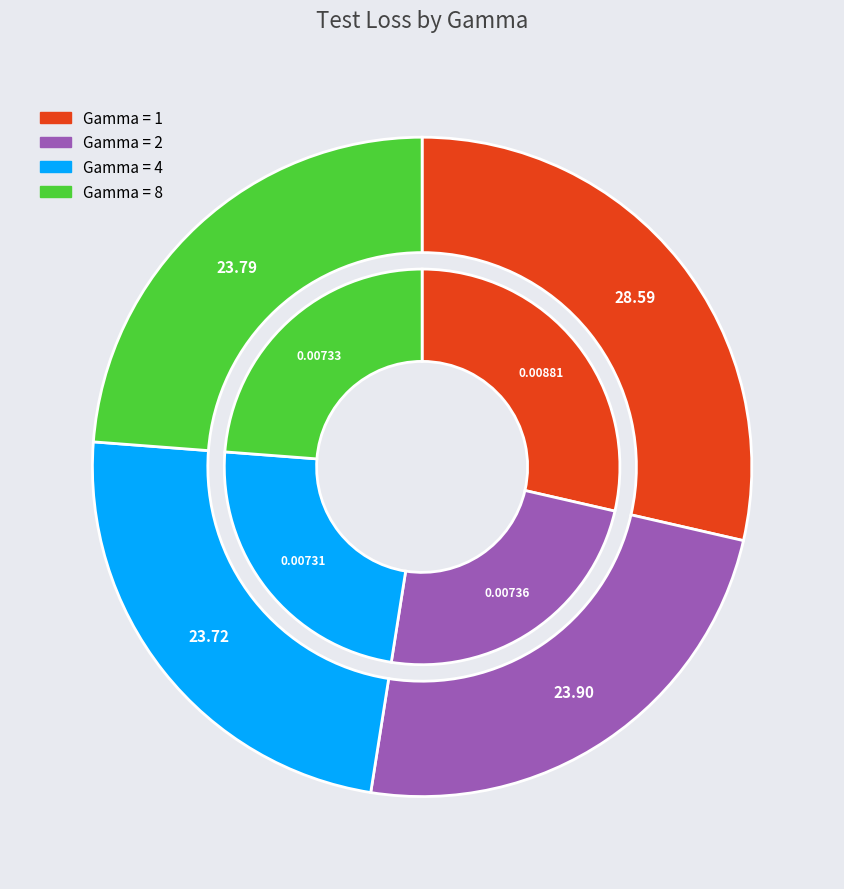

Rank the categories by value from highest to lowest.

1, 2, 8, 4